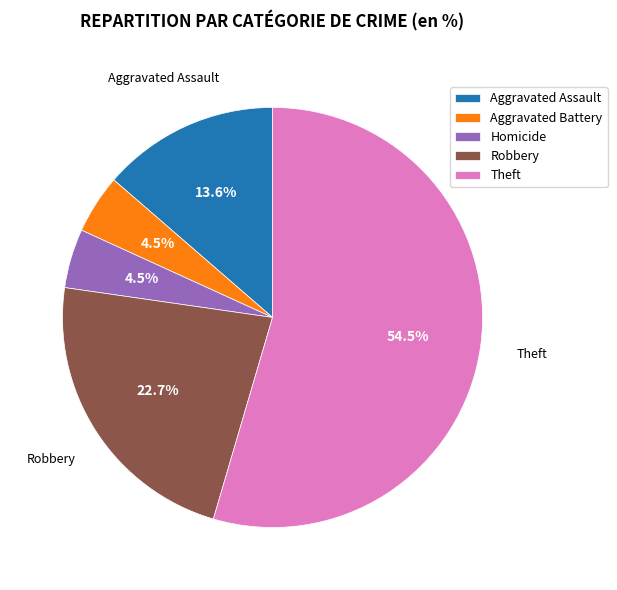

Combined, what portion of the pie is Theft and Aggravated Battery?

59.1%